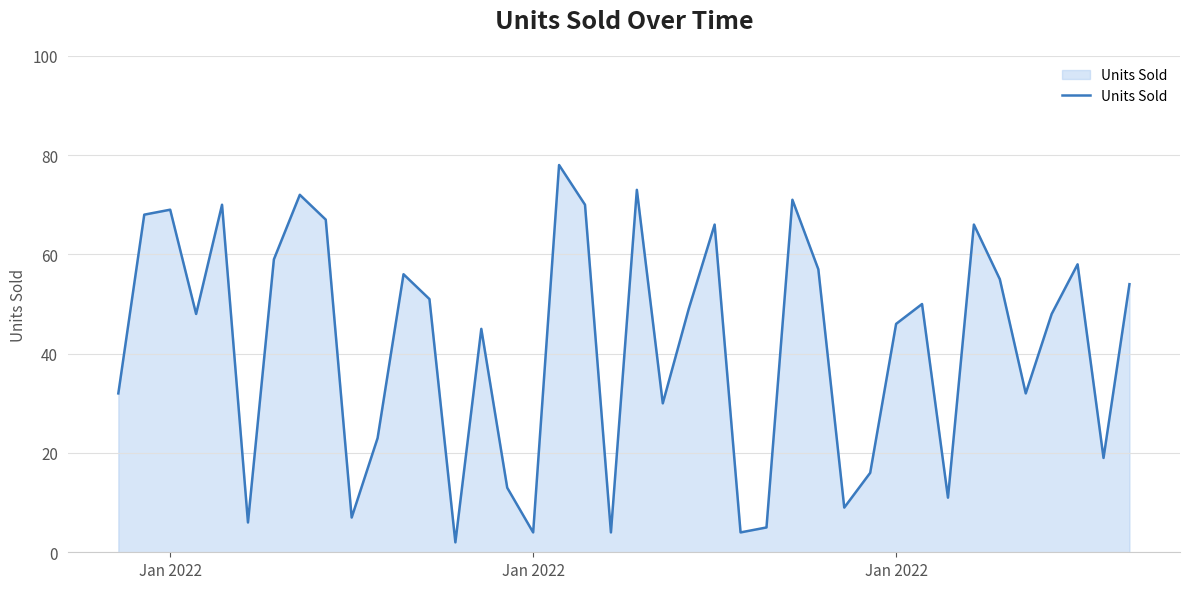

What is the maximum value shown in the chart?

78